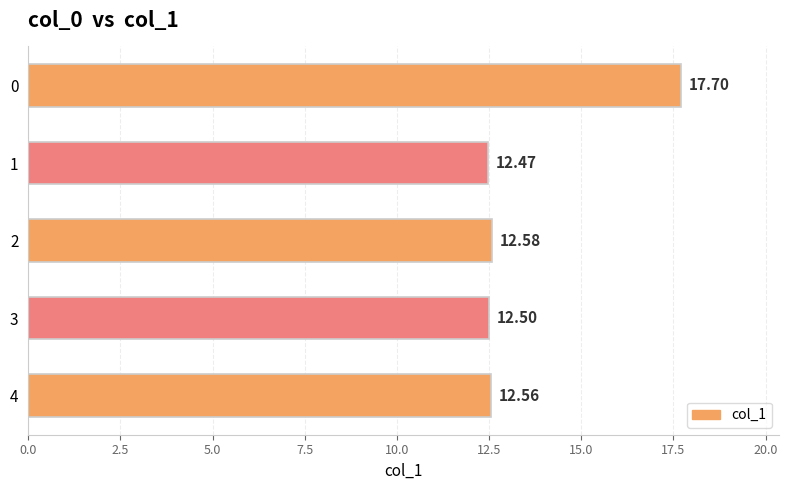

What is the maximum value shown in the chart?

17.7